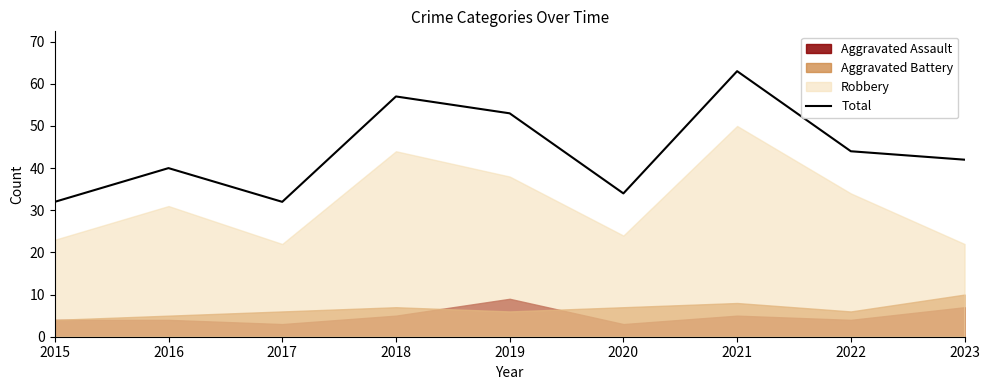

What is the greatest value displayed?

63